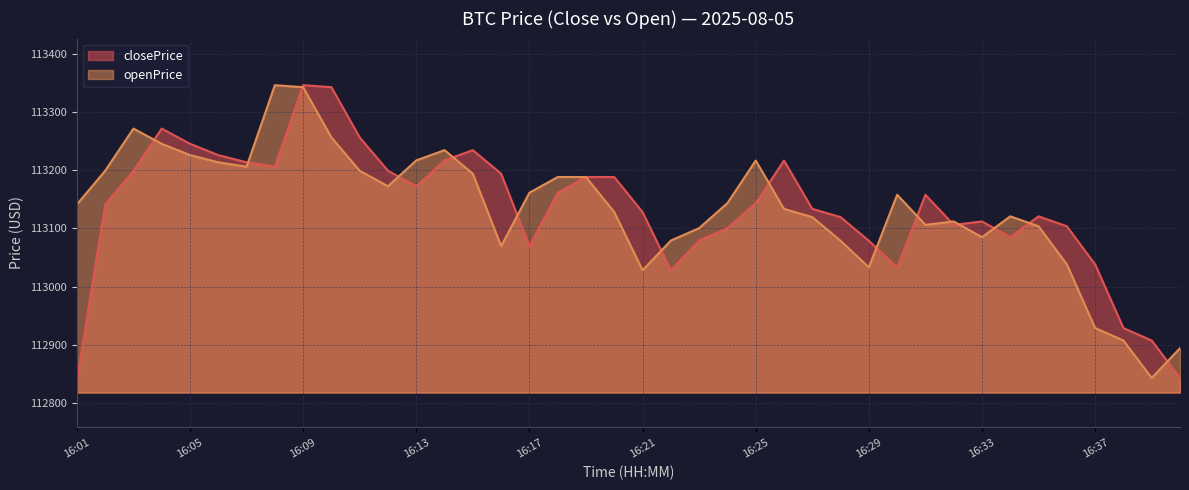

List the series in order of their peak value, highest first.

closePrice, openPrice